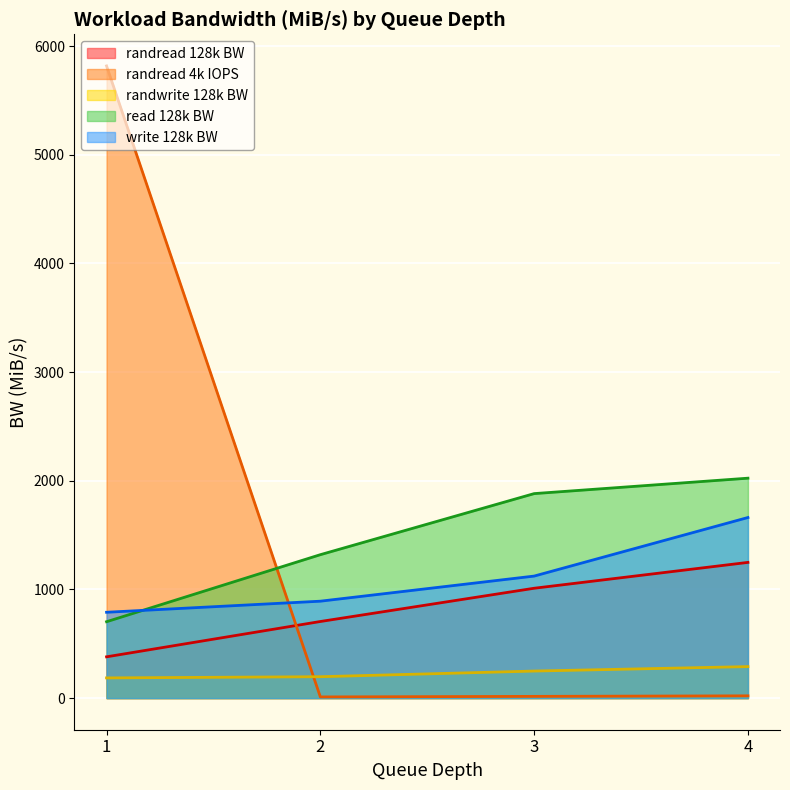

What is the difference between the maximum and minimum values in the read 128k BW series?

1321